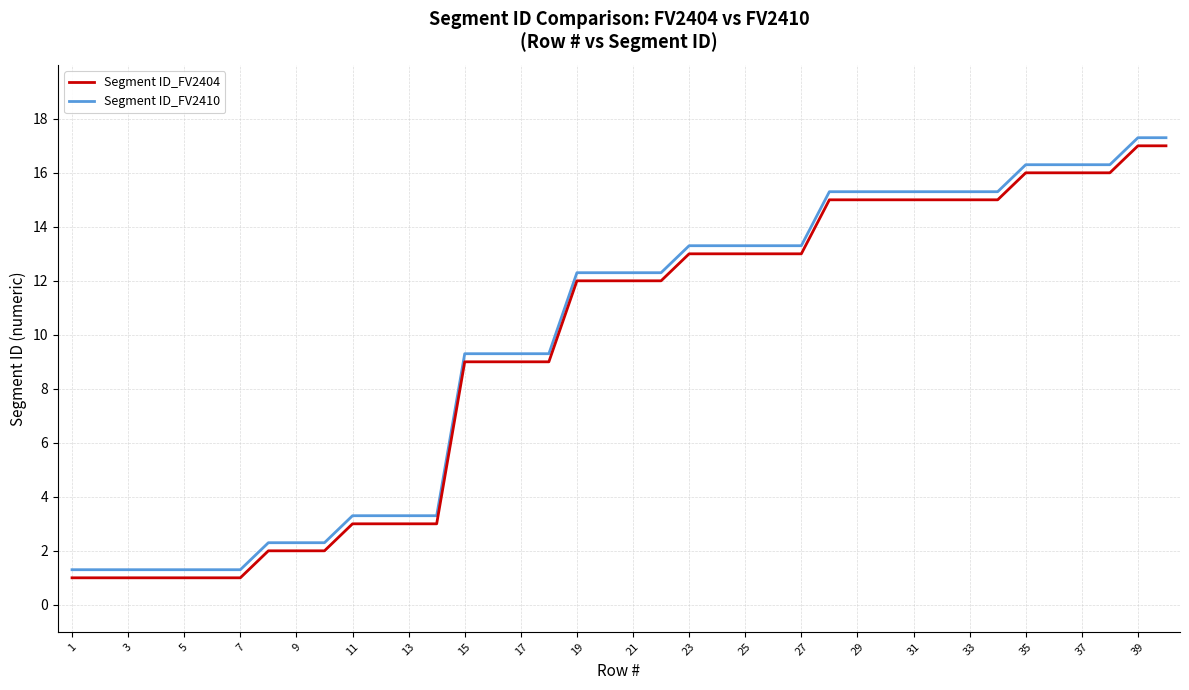

What is the greatest value displayed?

17.3